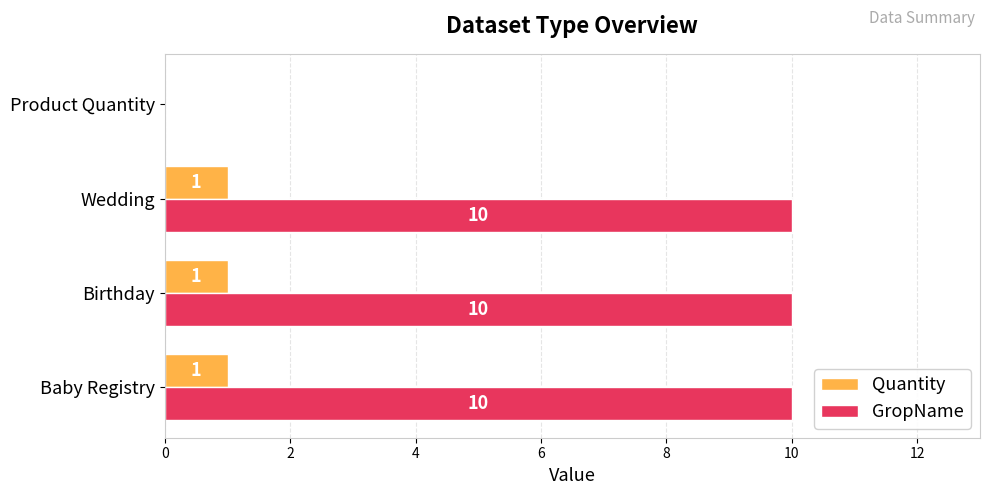

What is the greatest value displayed?

10